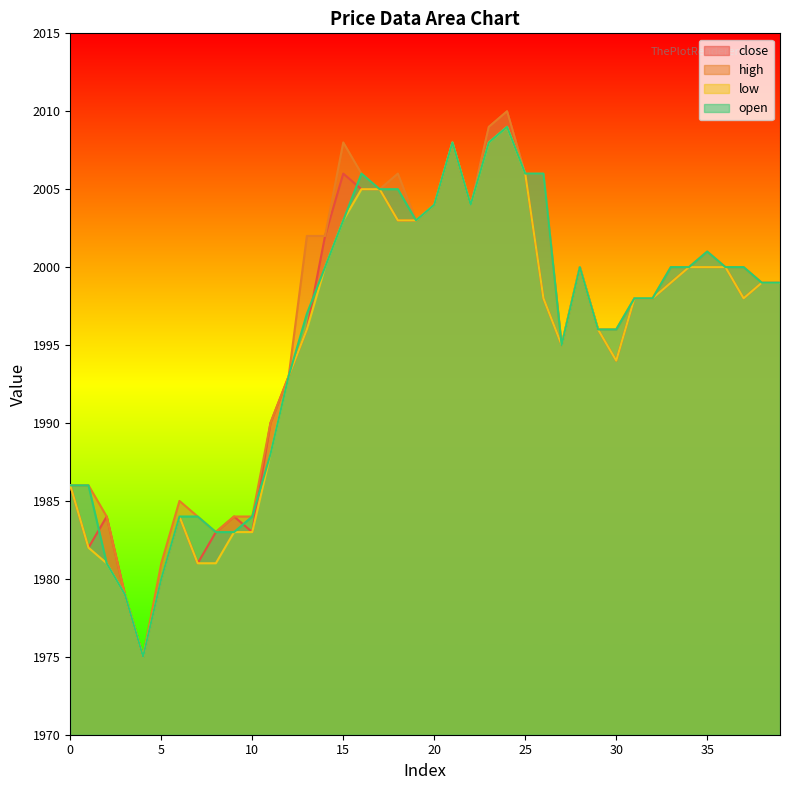

Read the high value at 20, to the nearest 10.

2000